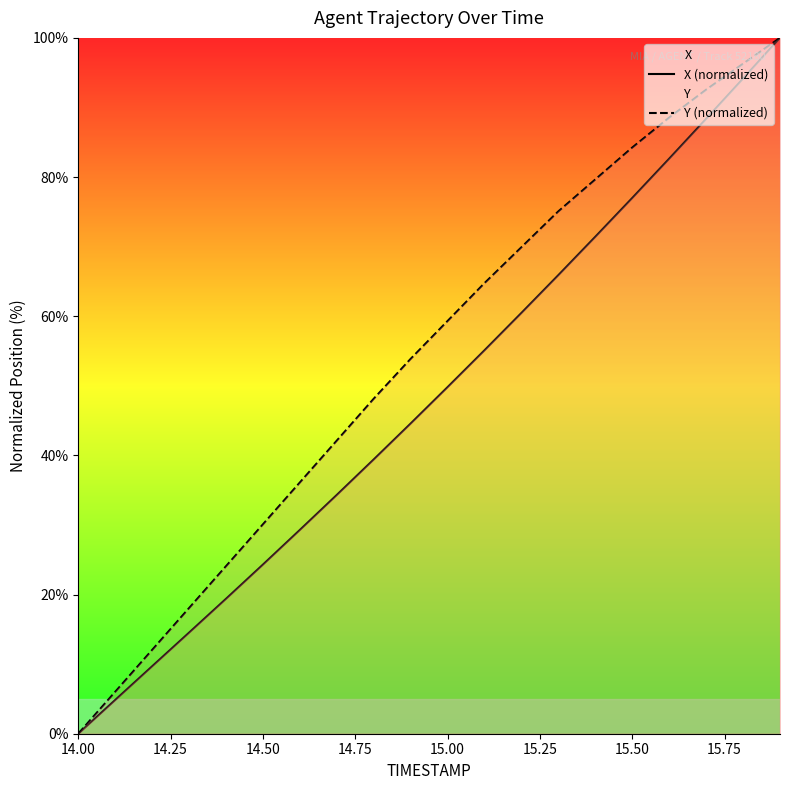

What is the highest value of the X (normalized) series?

100.0